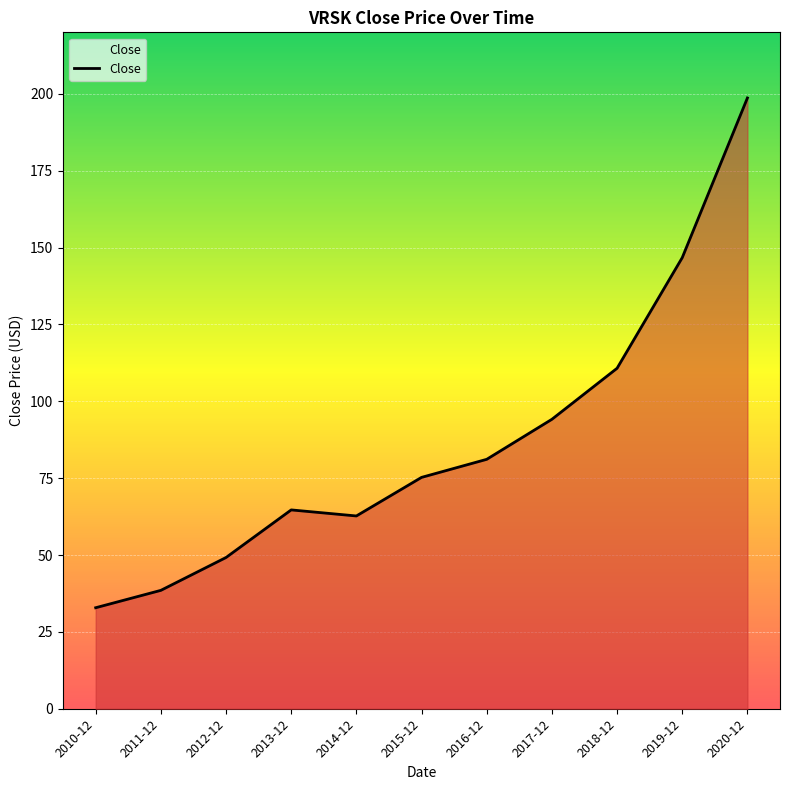

What position from the right is 2011-12?

10